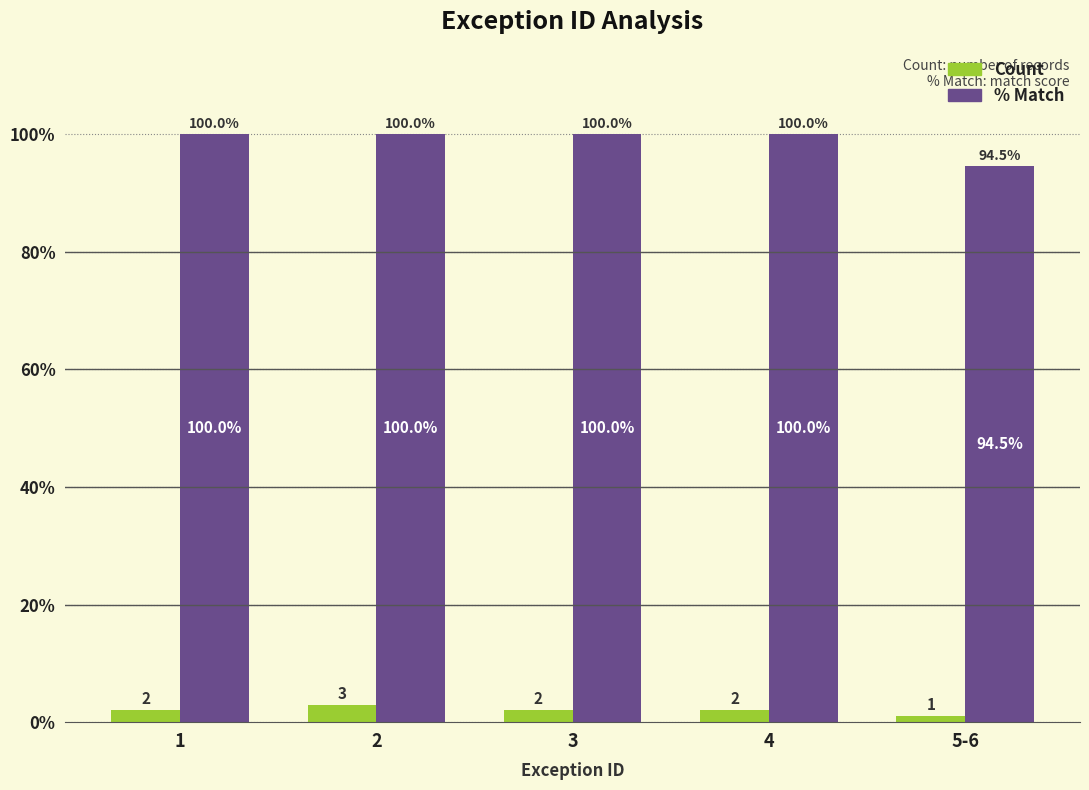

What is the value of the % Match bar at the 1st from the left?

100.0